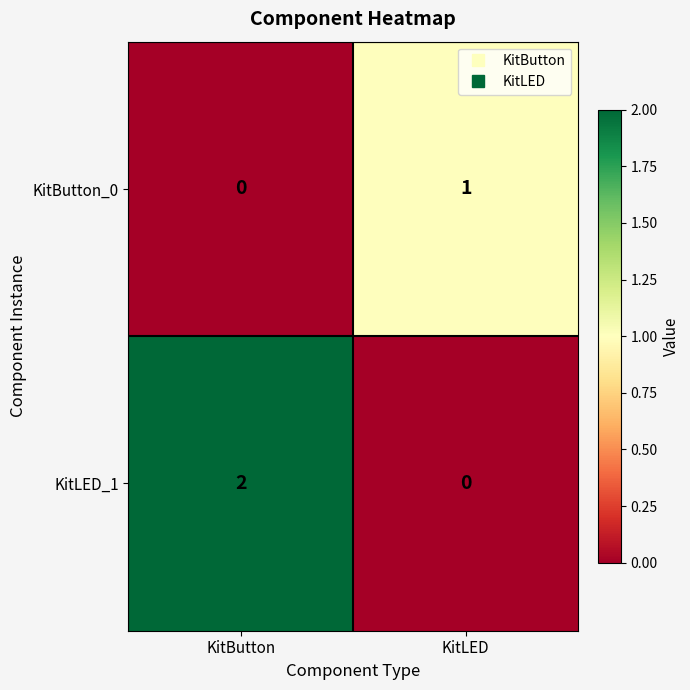

Reading right to left, what are all the values shown in this chart?

KitButton_0: KitLED=1	KitButton=0
KitLED_1: KitLED=0	KitButton=2